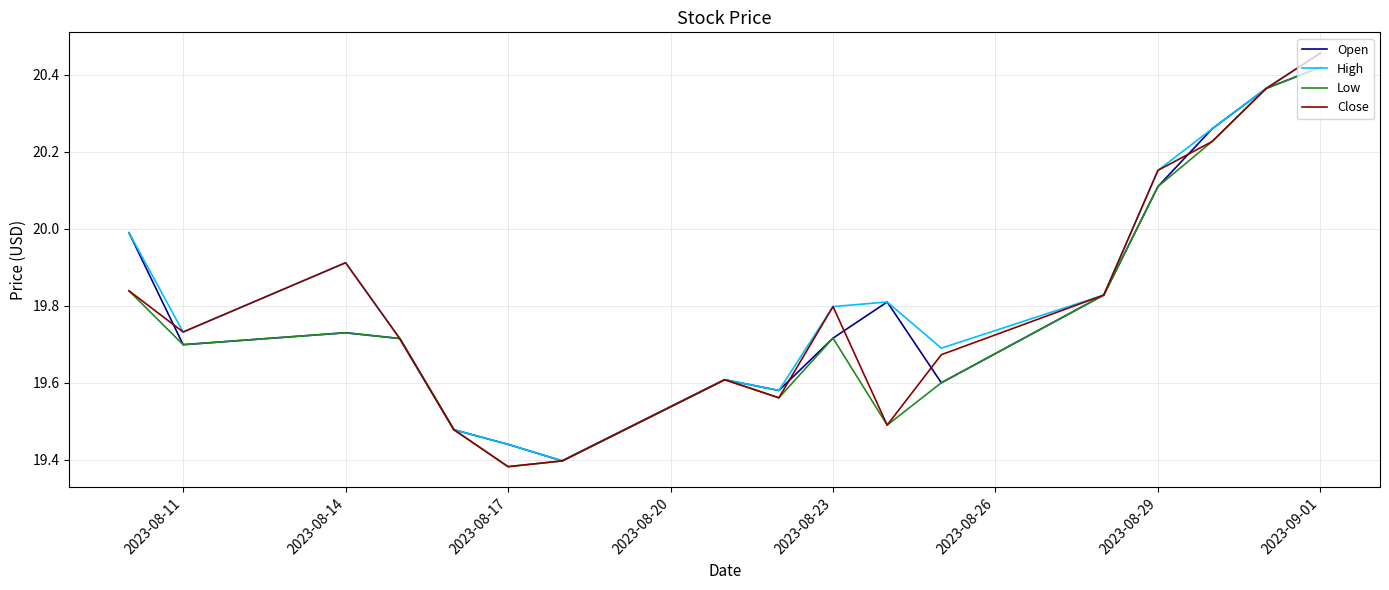

Rank the series by their maximum value, from highest to lowest.

High, Close, Open, Low